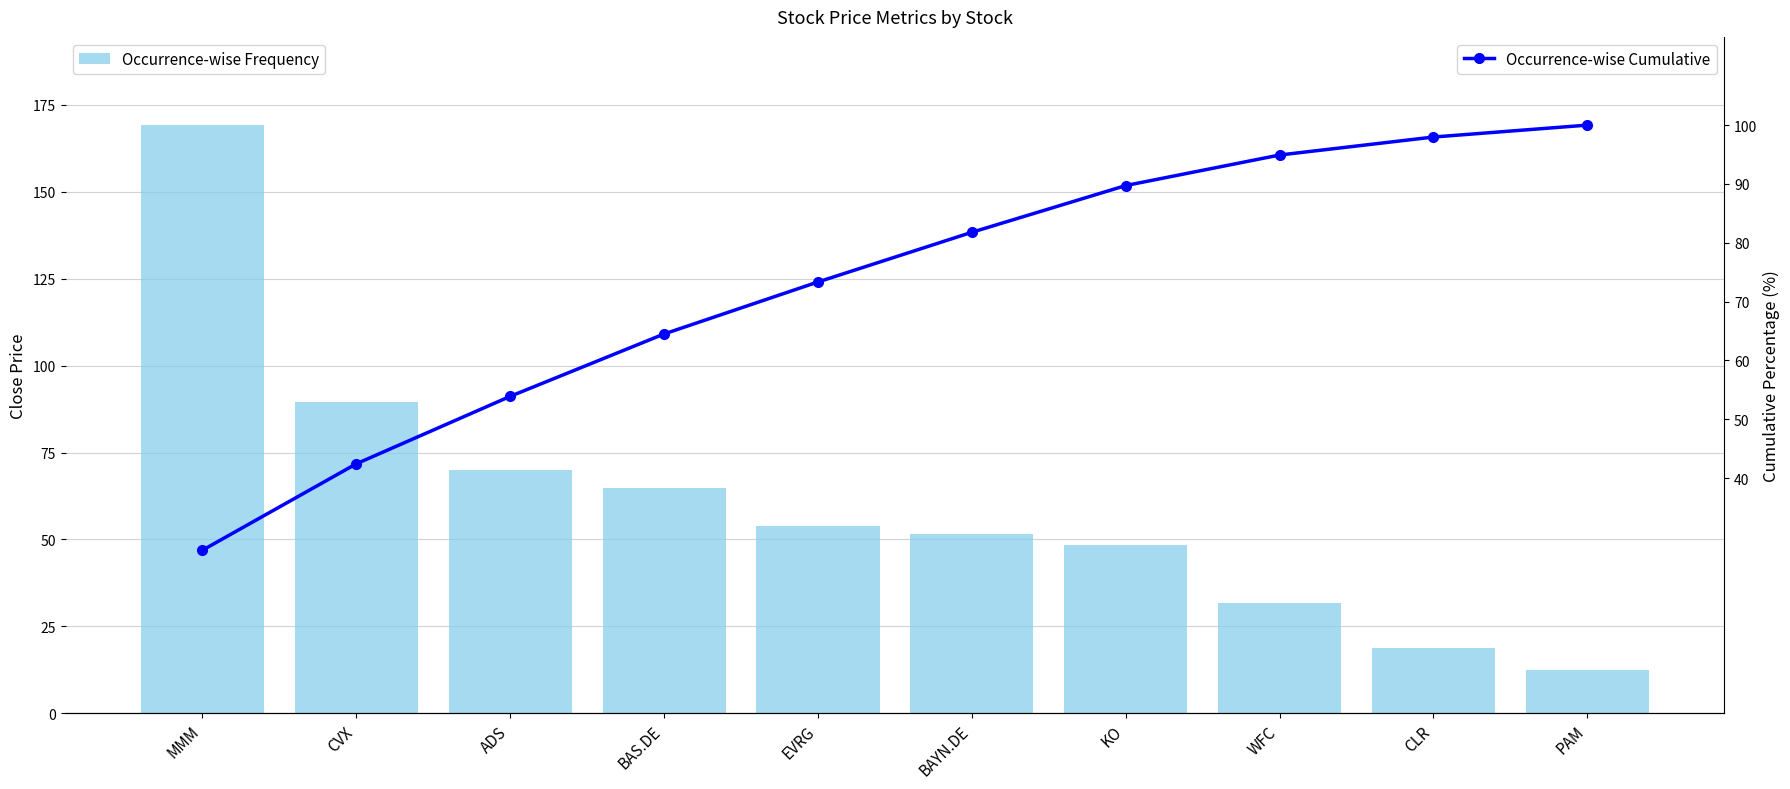

Which series changed the most between EVRG and KO?

Occurrence-wise Cumulative